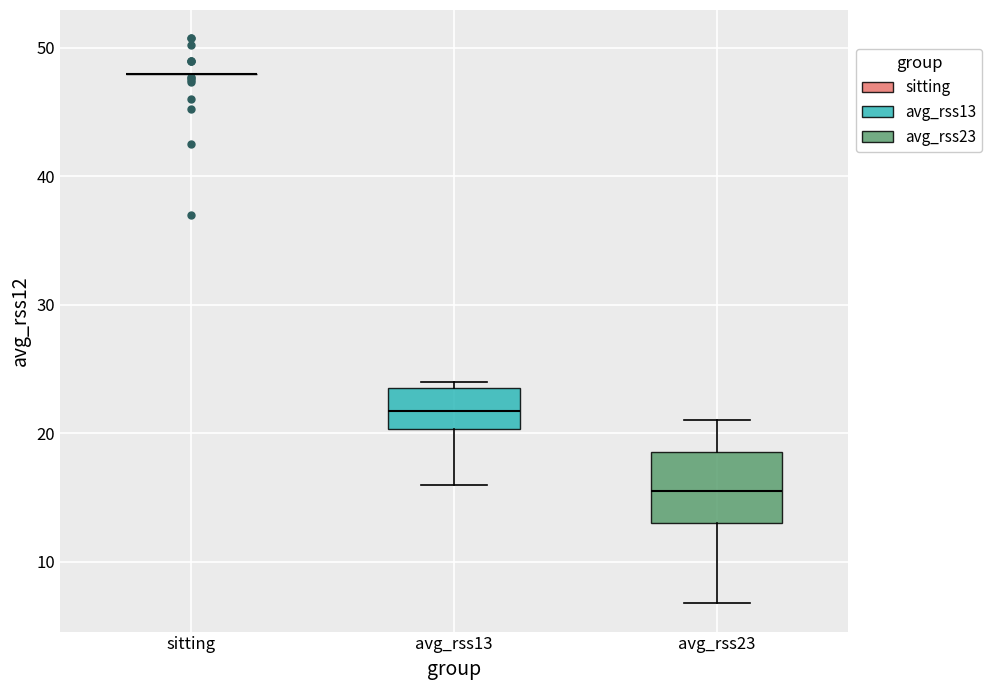

Which box is the tallest, from its lower edge to its upper edge?

avg_rss23